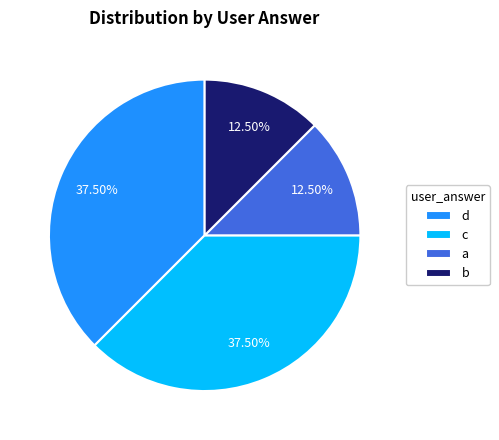

What is the ratio of the value at d to the value at b?

3.0